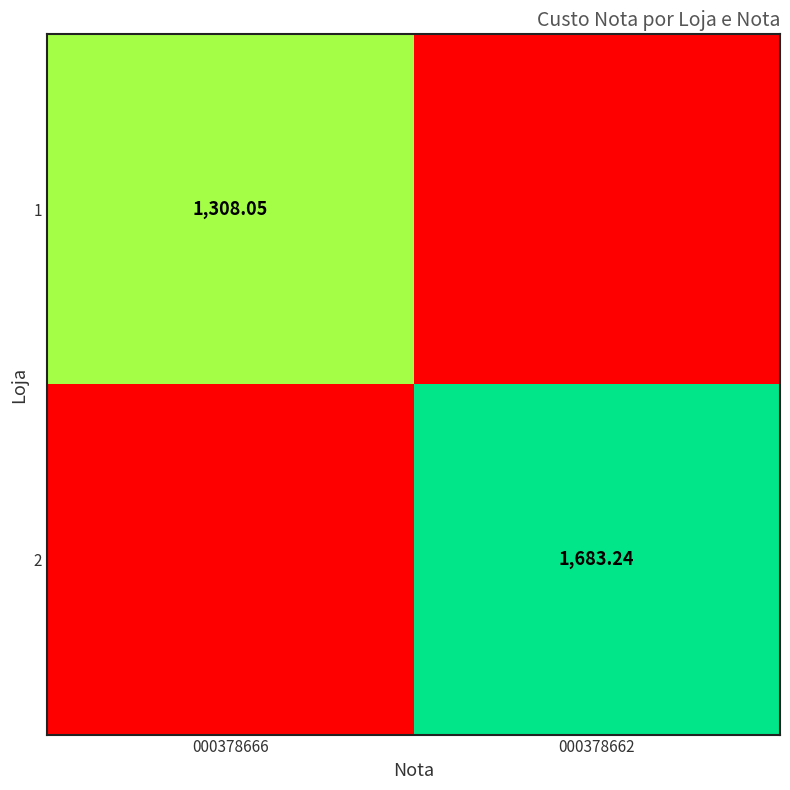

True or false: 2 has a value of 1683.2 at 000378662.

True